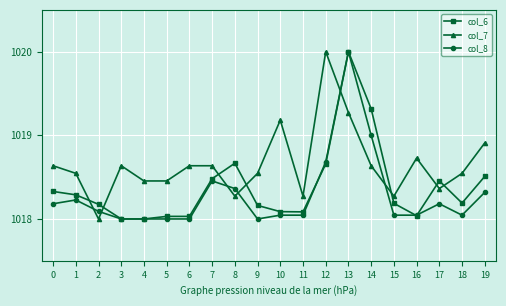

What is the difference between the maximum and minimum values in the col_6 series?

2.0